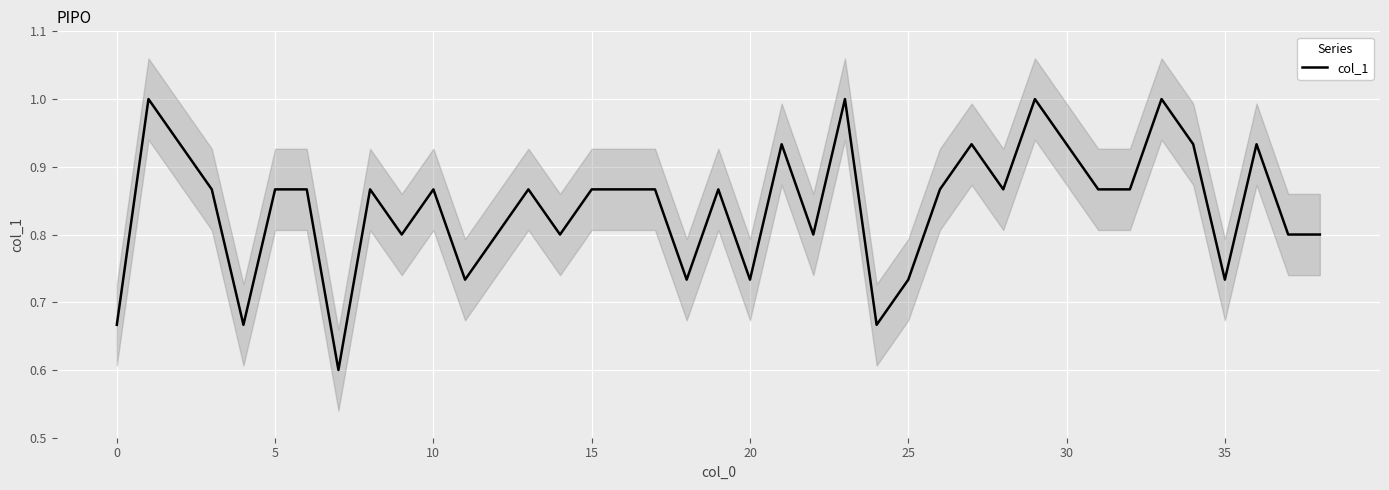

The col_1 series shows 0.6 at 10. True or false?

False